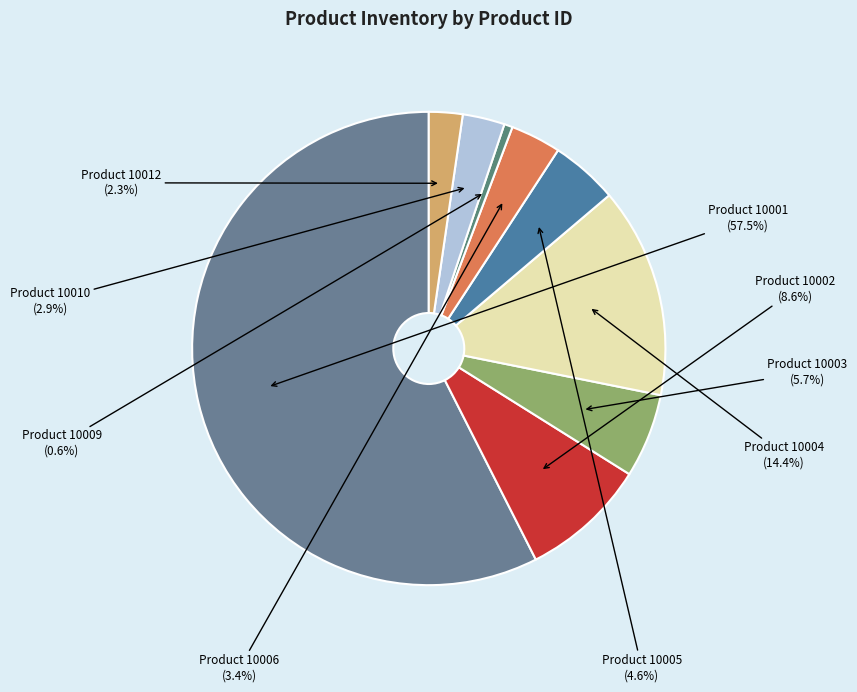

Approximately how many times larger is the value at Product 10002 compared to Product 10003?

1.5